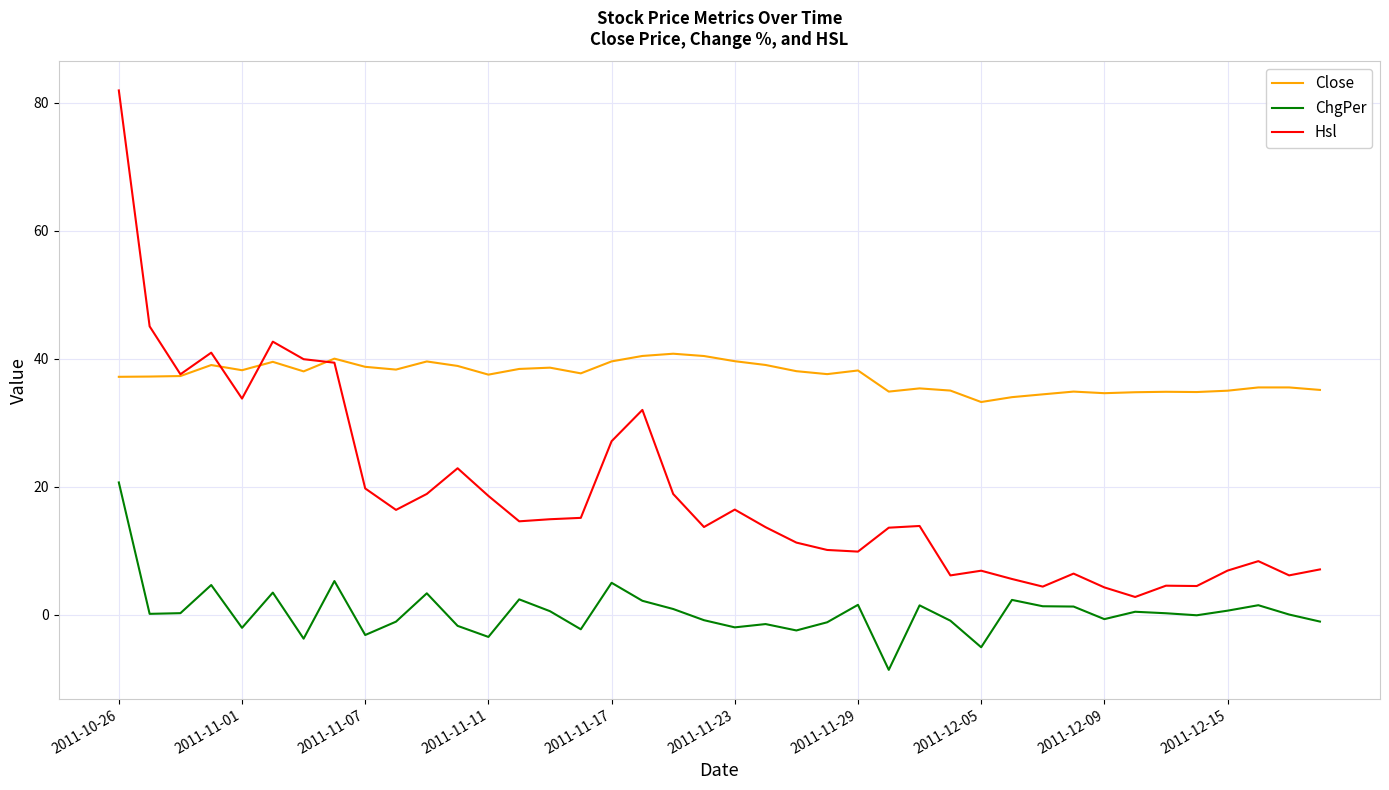

What is the lowest value of the Hsl series?

2.7